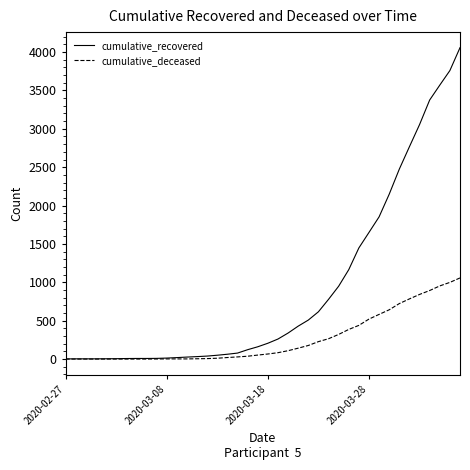

Which series has the largest total across all categories?

cumulative_recovered